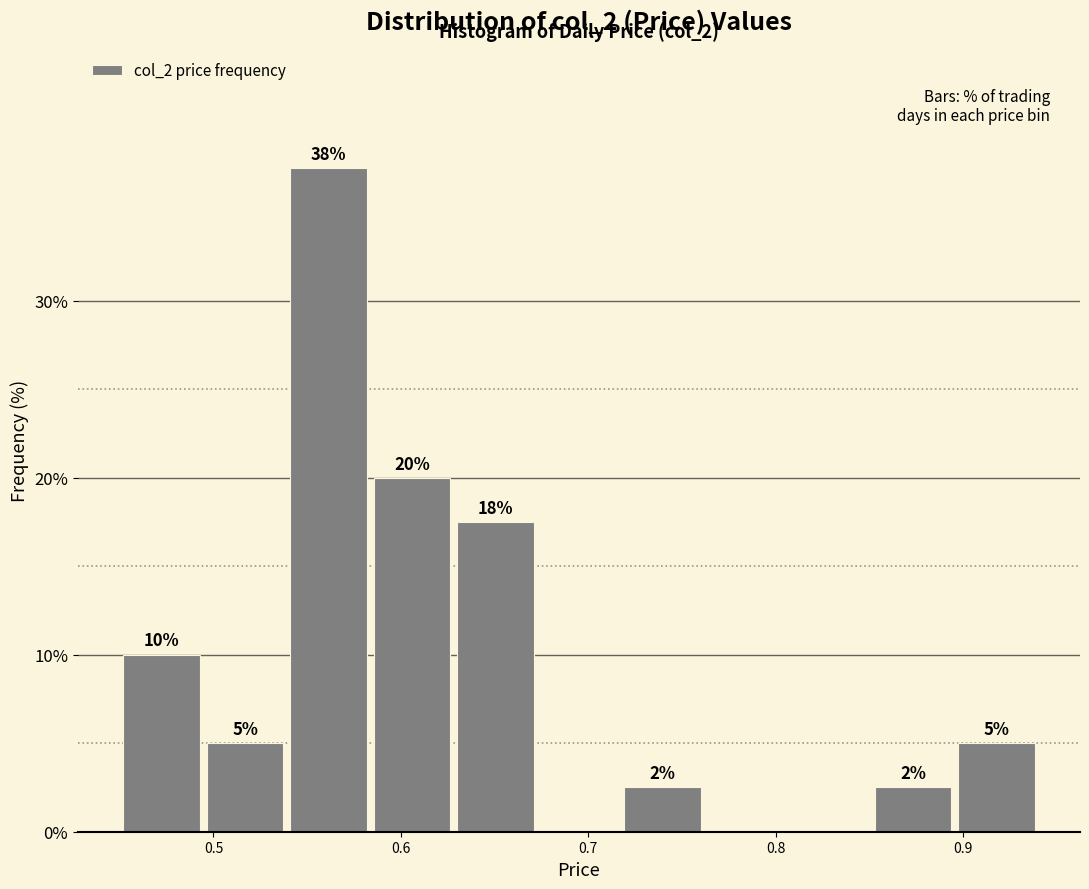

Over which range of the x-axis is the bar tallest?

0.54 to 0.58